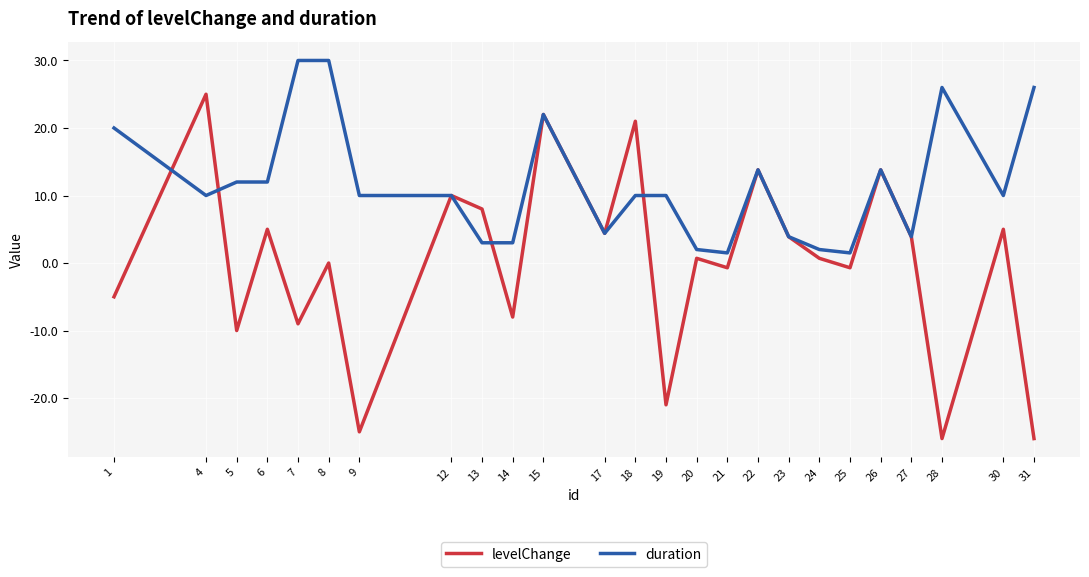

True or false: duration has more than 0 interior local peaks.

True